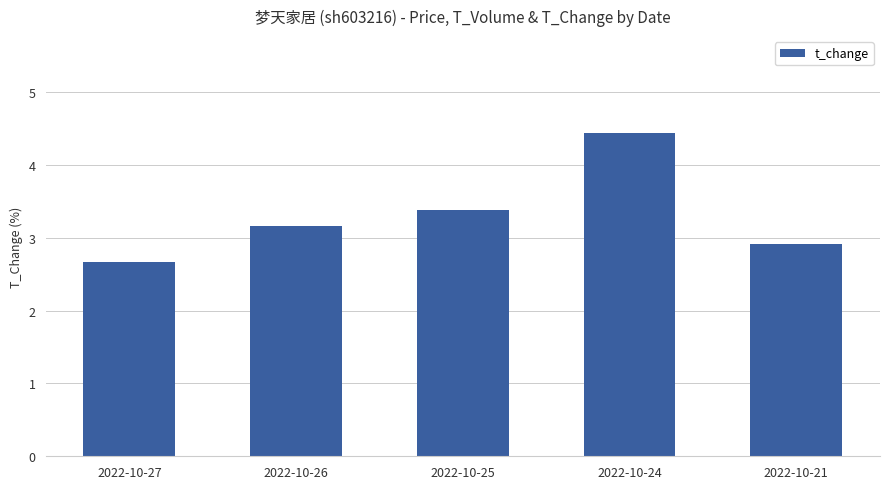

Which label corresponds to the smallest value in the chart?

2022-10-27